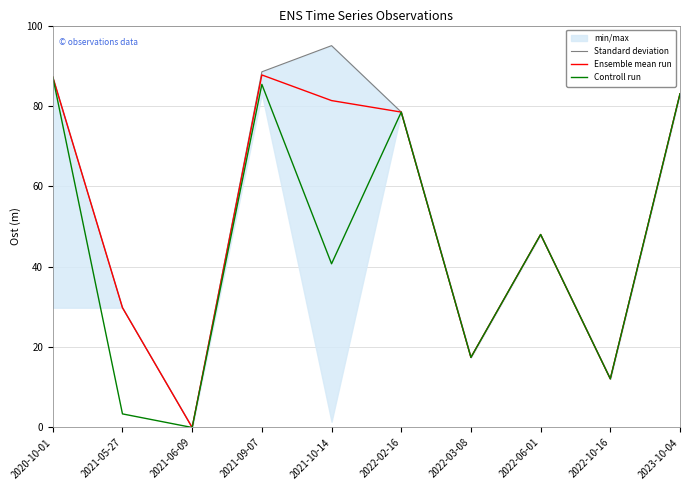

Reading right to left, list all the values displayed in this chart.

Standard deviation: 83.0	12.1	48.0	17.4	78.5	95.0	88.5	0.0	29.8	87.2
Ensemble mean run: 83.0	12.1	48.0	17.4	78.5	81.3	87.7	0.0	29.8	87.2
Controll run: 83.0	12.1	48.0	17.4	78.5	40.7	85.4	0.0	3.4	87.2